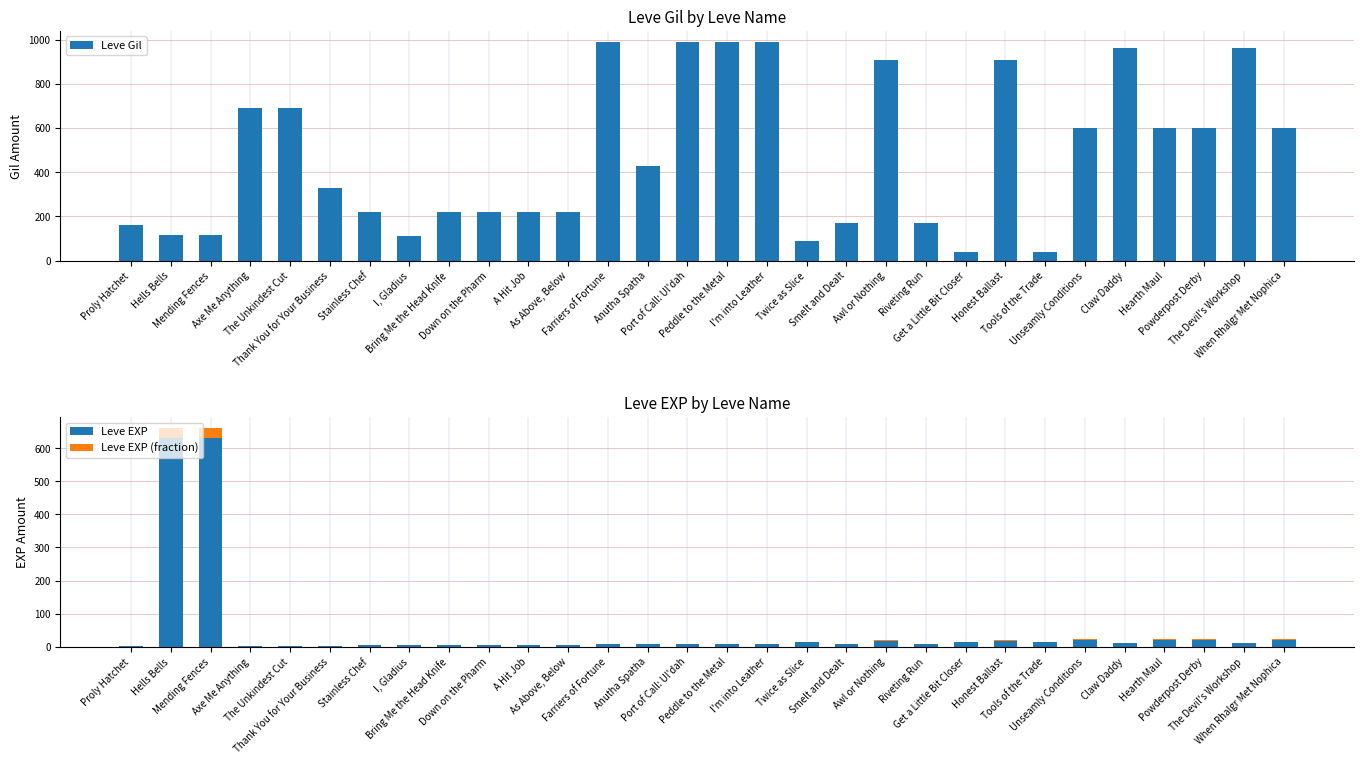

Reading left to right, extract all data points from this chart.

Leve Gil: Proly Hatchet=160.0	Hells Bells=114.0	Mending Fences=115.0	Axe Me Anything=690.0	The Unkindest Cut=690.0	Thank You for Your Business=330.0	Stainless Chef=220.0	I, Gladius=110.0	Bring Me the Head Knife=220.0	Down on the Pharm=220.0	A Hit Job=220.0	As Above, Below=220.0	Farriers of Fortune=990.0	Anutha Spatha=430.0	Port of Call: Ul'dah=990.0	Peddle to the Metal=990.0	I'm into Leather=990.0	Twice as Slice=90.0	Smelt and Dealt=170.0	Awl or Nothing=910.0	Riveting Run=170.0	Get a Little Bit Closer=40.0	Honest Ballast=910.0	Tools of the Trade=40.0	Unseamly Conditions=600.0	Claw Daddy=960.0	Hearth Maul=600.0	Powderpost Derby=600.0	The Devil's Workshop=960.0	When Rhalgr Met Nophica=600.0
Leve EXP: Proly Hatchet=1.0	Hells Bells=630.0	Mending Fences=630.0	Axe Me Anything=1.0	The Unkindest Cut=1.0	Thank You for Your Business=1.0	Stainless Chef=5.0	I, Gladius=4.0	Bring Me the Head Knife=5.0	Down on the Pharm=5.0	A Hit Job=5.0	As Above, Below=5.0	Farriers of Fortune=9.0	Anutha Spatha=8.0	Port of Call: Ul'dah=9.0	Peddle to the Metal=9.0	I'm into Leather=9.0	Twice as Slice=13.0	Smelt and Dealt=7.0	Awl or Nothing=18.0	Riveting Run=7.0	Get a Little Bit Closer=13.0	Honest Ballast=18.0	Tools of the Trade=13.0	Unseamly Conditions=21.0	Claw Daddy=12.0	Hearth Maul=21.0	Powderpost Derby=21.0	The Devil's Workshop=12.0	When Rhalgr Met Nophica=21.0
Leve EXP (fraction): Proly Hatchet=0.1	Hells Bells=31.5	Mending Fences=31.5	Axe Me Anything=0.1	The Unkindest Cut=0.1	Thank You for Your Business=0.1	Stainless Chef=0.2	I, Gladius=0.2	Bring Me the Head Knife=0.2	Down on the Pharm=0.2	A Hit Job=0.2	As Above, Below=0.2	Farriers of Fortune=0.4	Anutha Spatha=0.4	Port of Call: Ul'dah=0.4	Peddle to the Metal=0.4	I'm into Leather=0.4	Twice as Slice=0.6	Smelt and Dealt=0.4	Awl or Nothing=0.9	Riveting Run=0.4	Get a Little Bit Closer=0.6	Honest Ballast=0.9	Tools of the Trade=0.6	Unseamly Conditions=1.0	Claw Daddy=0.6	Hearth Maul=1.0	Powderpost Derby=1.0	The Devil's Workshop=0.6	When Rhalgr Met Nophica=1.0